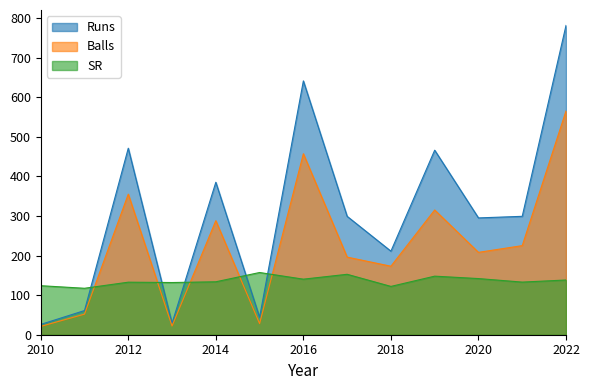

Does the chart display data point markers on the line(s)?

No